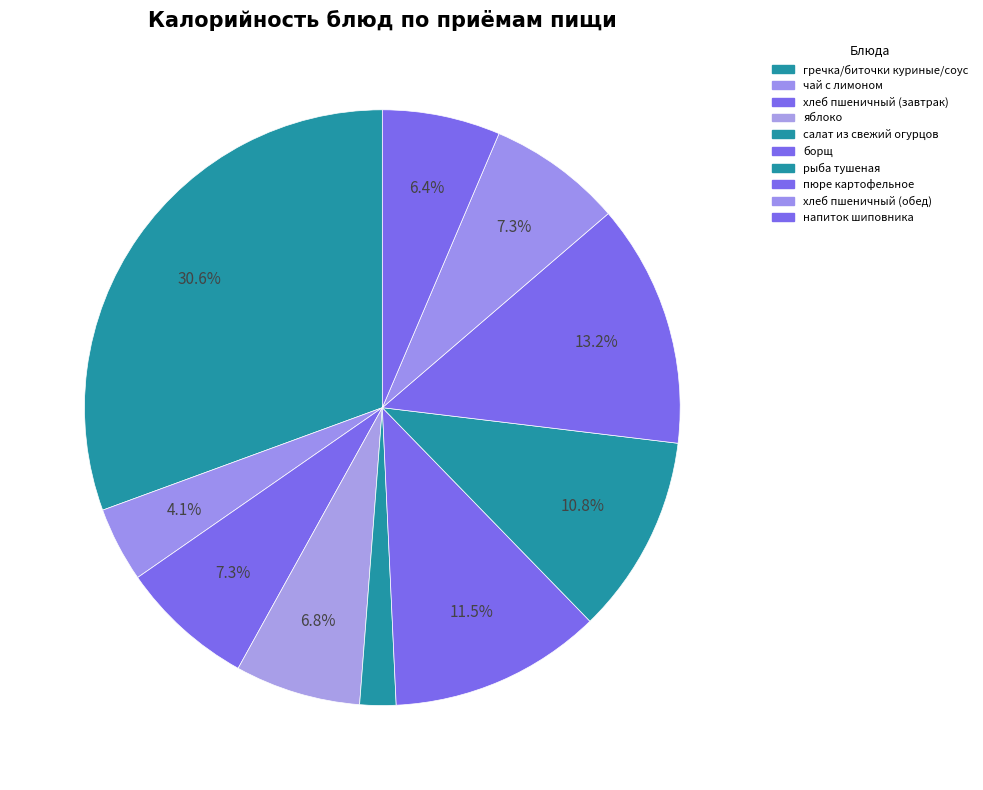

To the nearest percent, what is the difference between the largest and smallest slice percentages?

29%